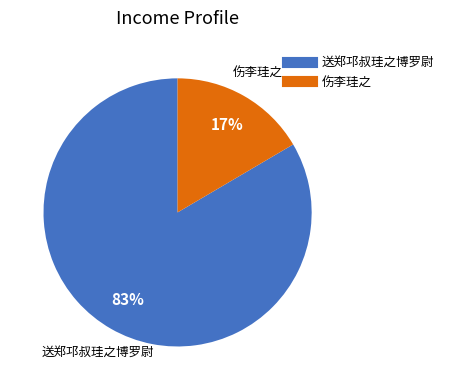

The 送郑邛叔珪之博罗尉 slice represents 83% of the pie. True or false?

True